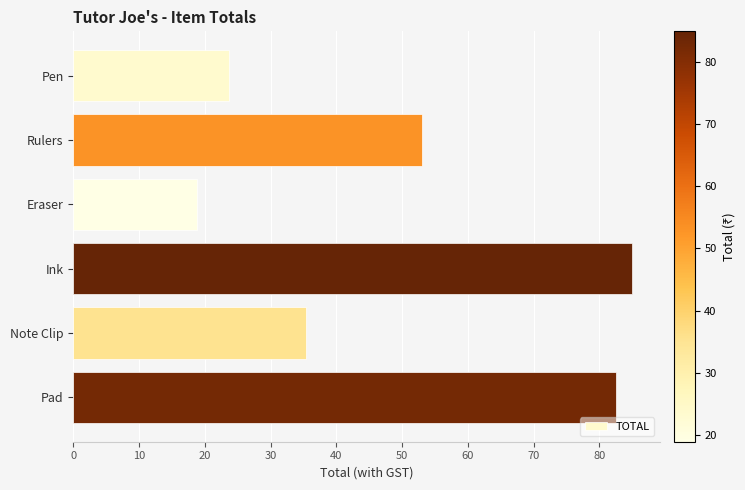

What value does the data have at Pen?

23.6